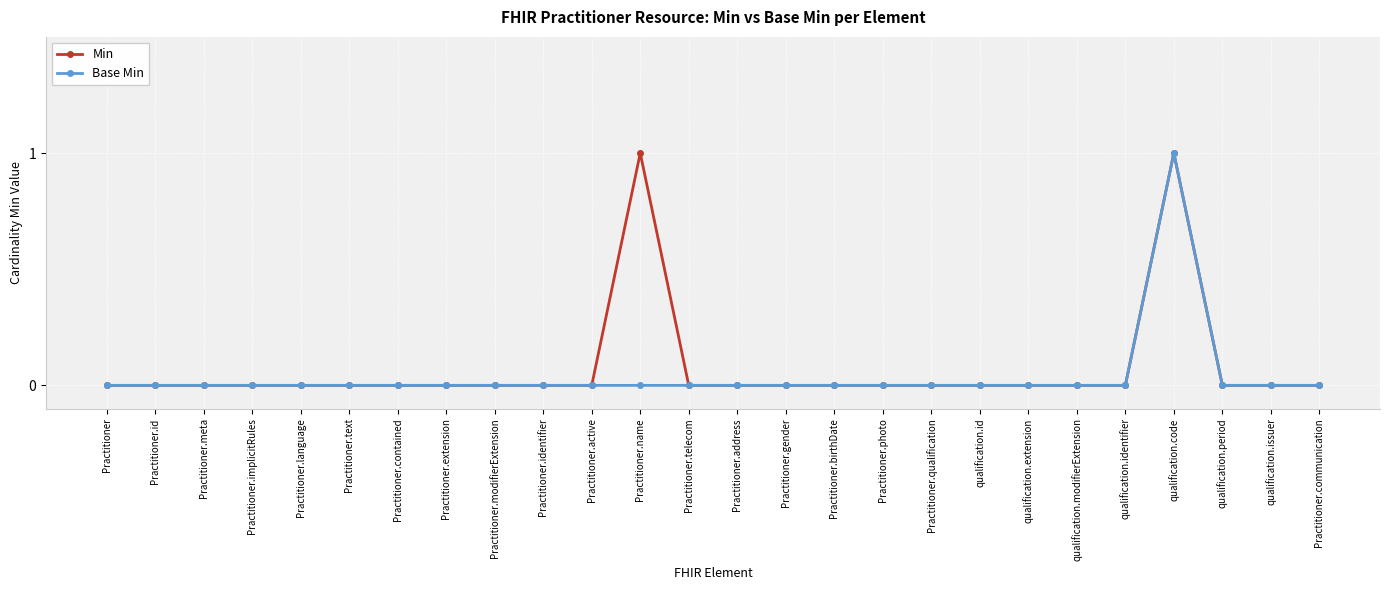

What is the sum of all Base Min values?

1